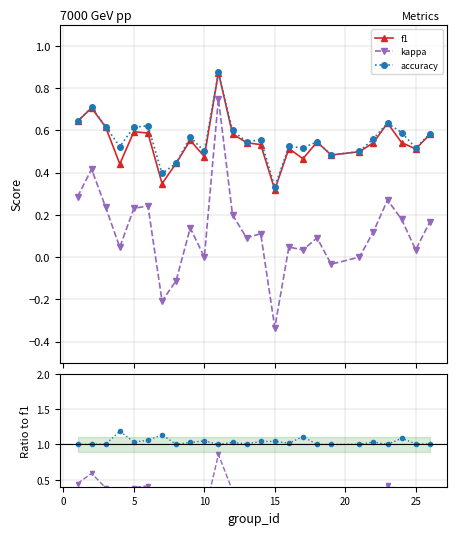

What is the difference between the maximum and minimum values in the accuracy series?

0.5